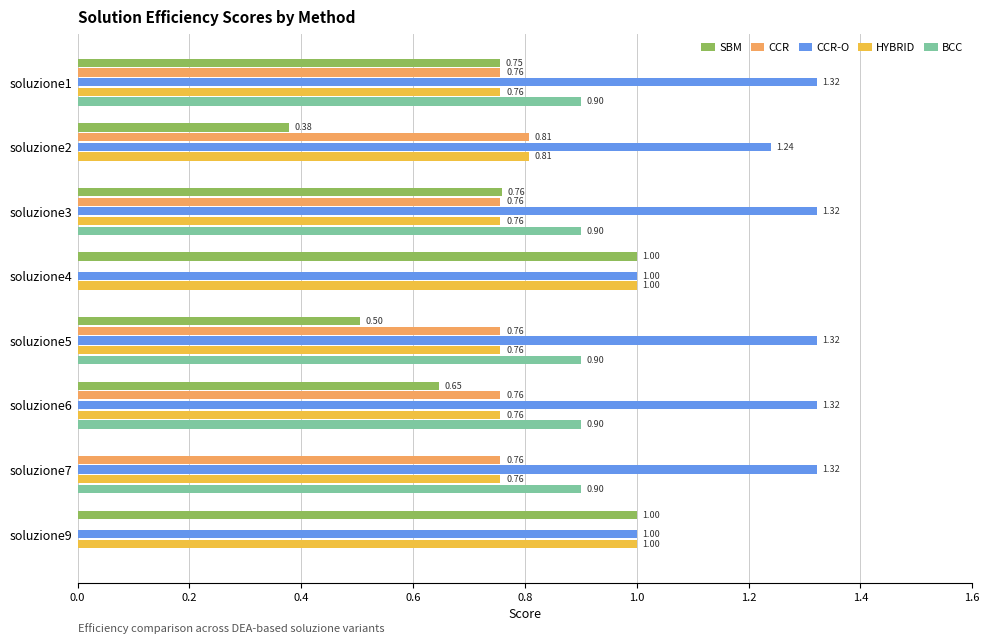

How many CCR-O values are between 1 and 2?

8